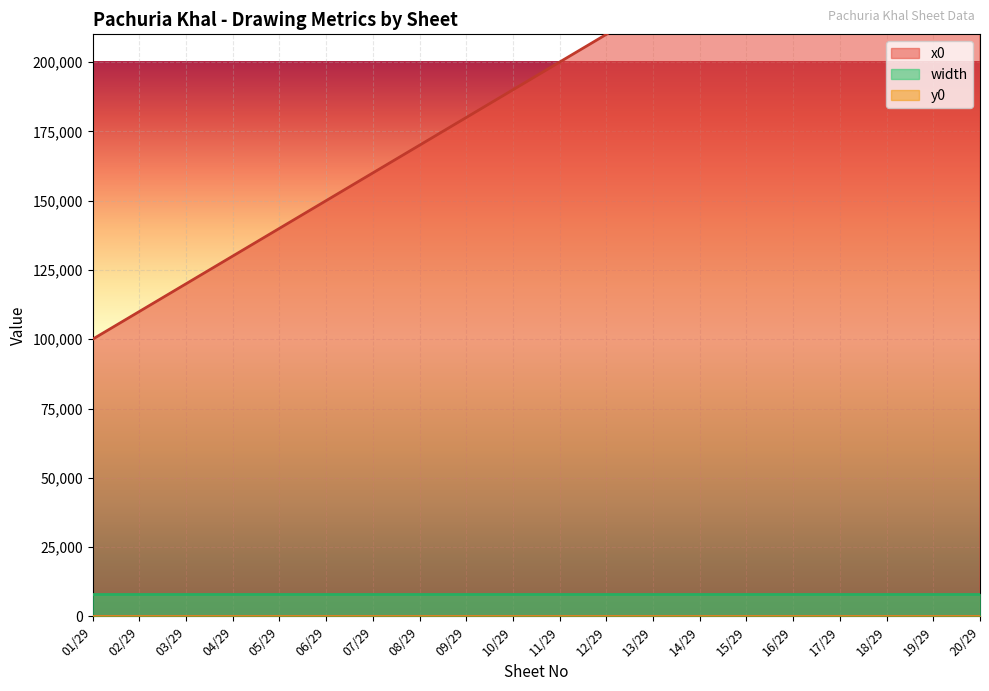

Which category has the lowest value in the width series?

01/29